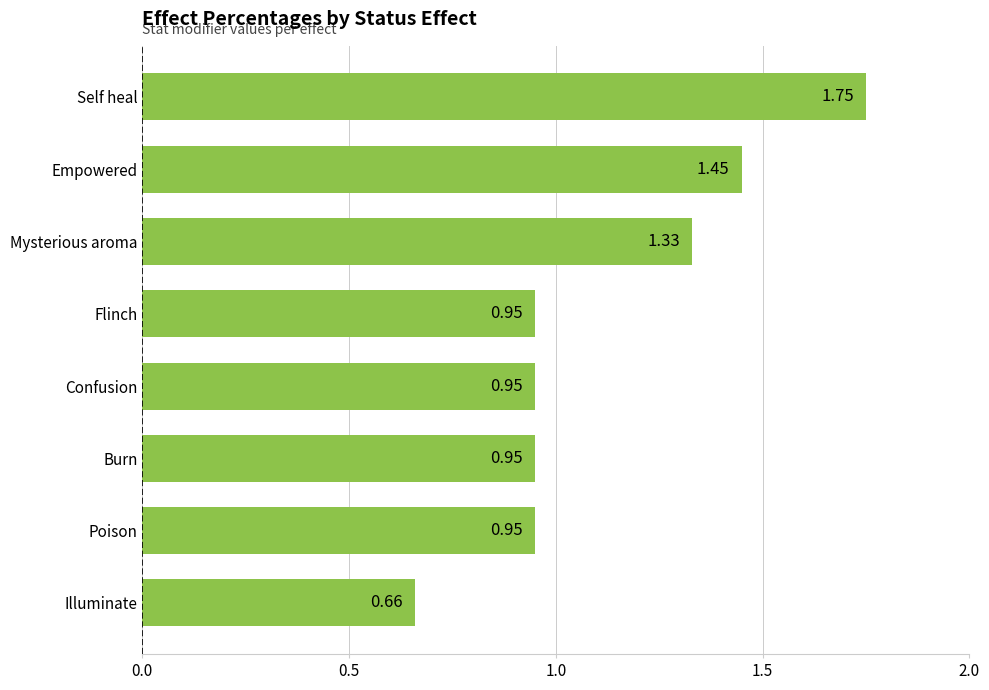

Which has a higher value, Illuminate or Confusion?

Confusion